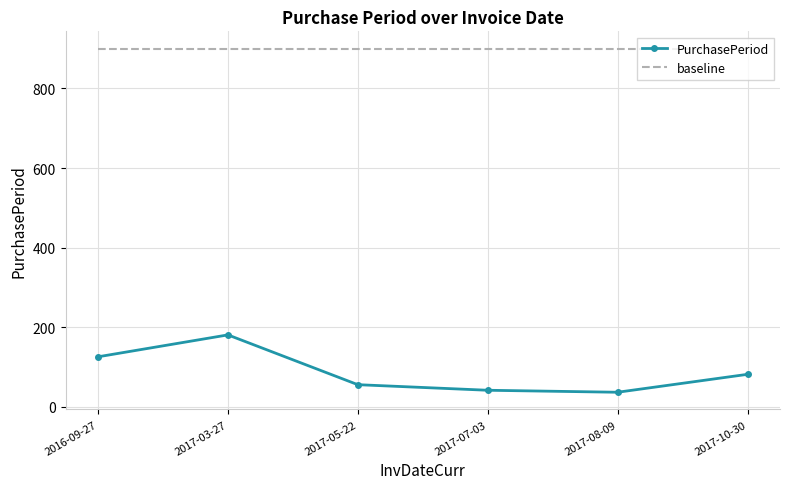

List the series in order of their overall mean, lowest first.

PurchasePeriod, baseline